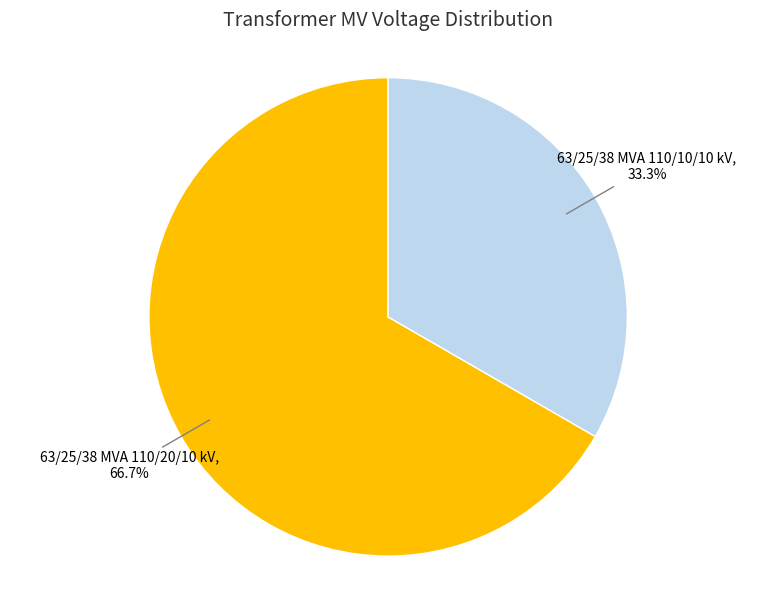

How many slices are in this pie chart?

2